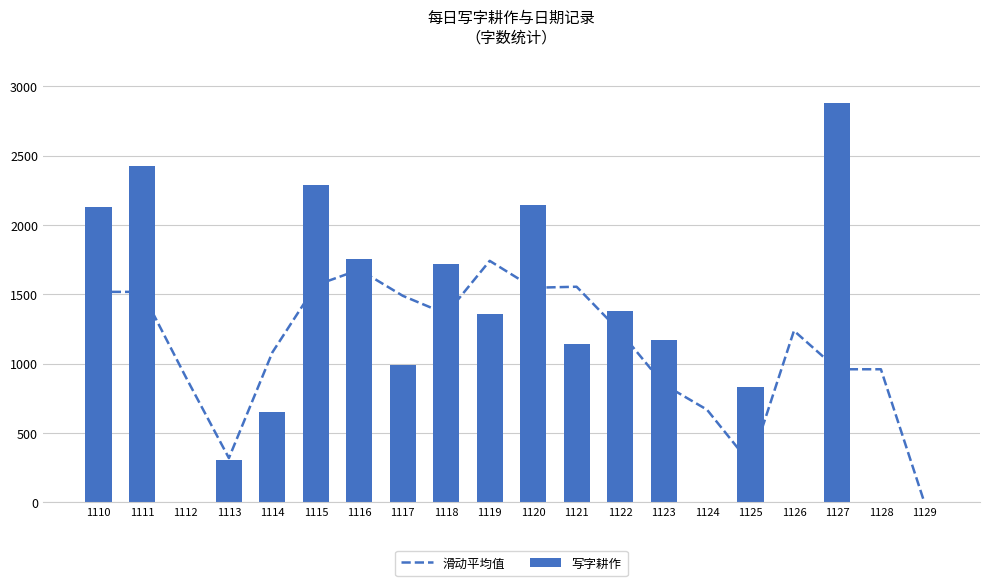

What is the highest value of the 写字耕作 series?

2879